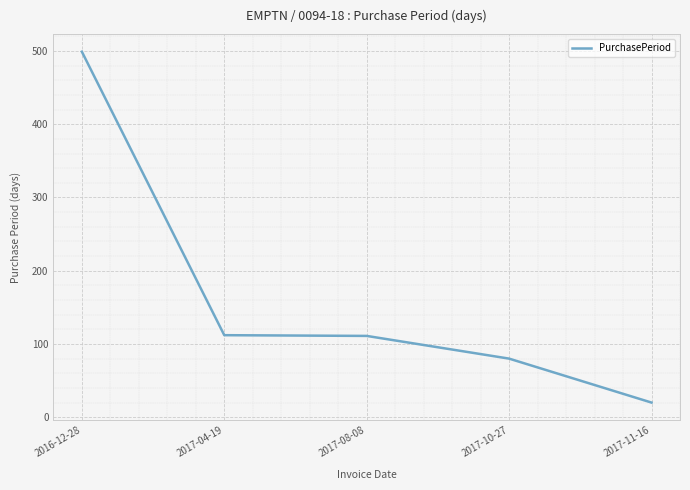

True or false: there are more than 1 points higher than both neighbors.

False